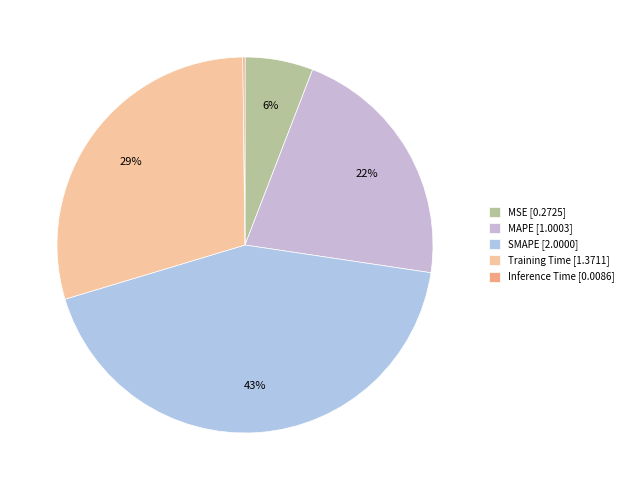

Is there a majority slice in this chart?

No